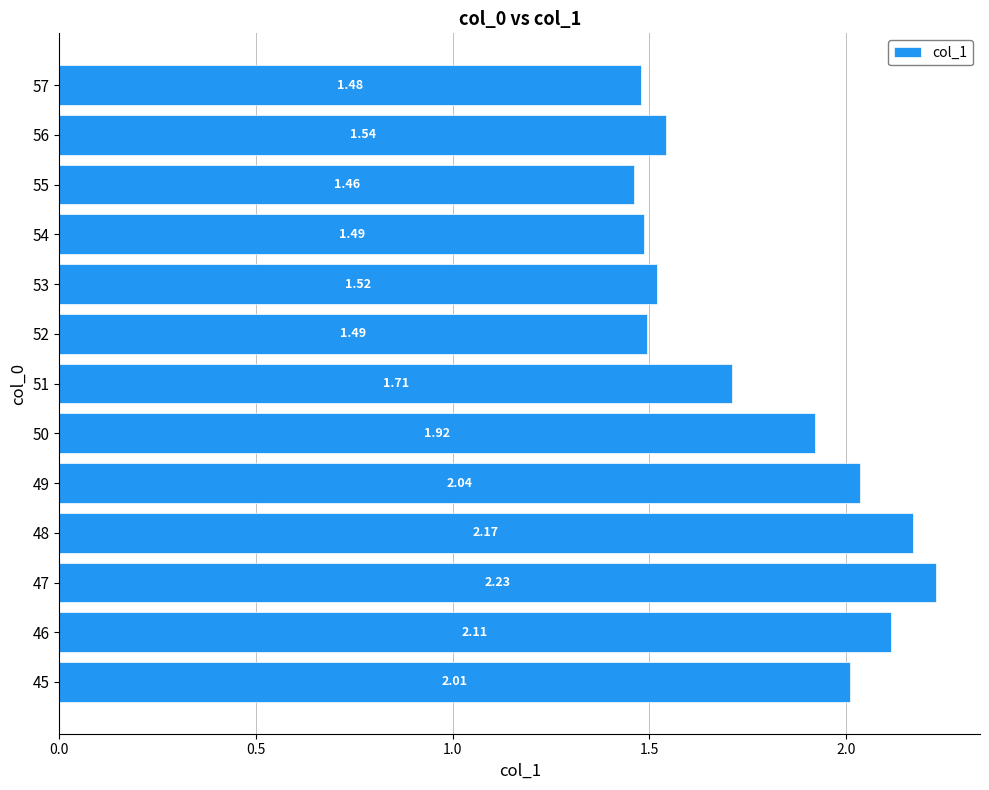

What is the difference between the maximum and minimum values?

0.8